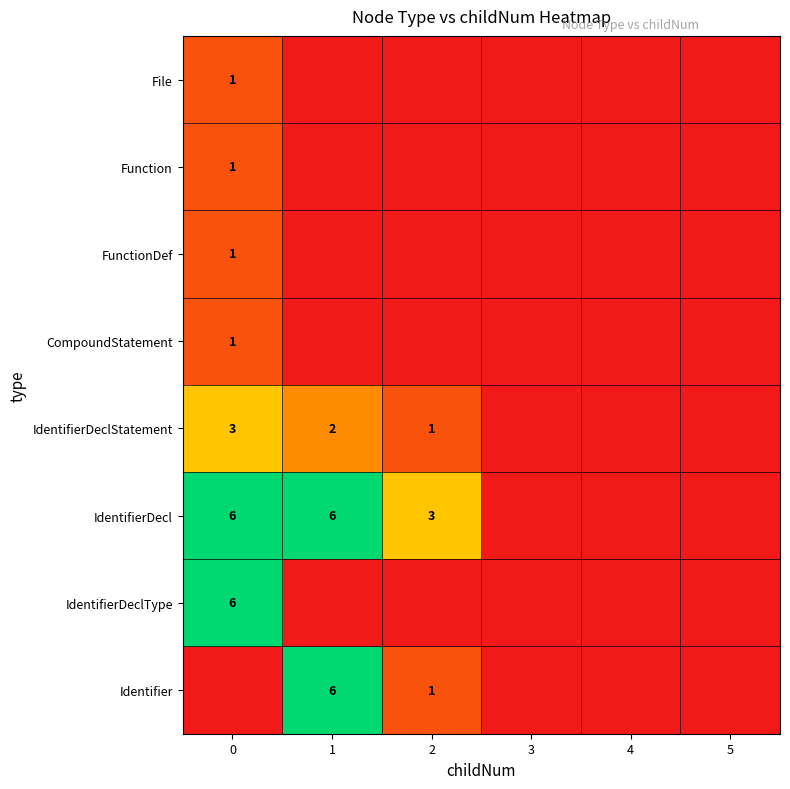

True or false: IdentifierDecl has a value of 6 at 1.

True